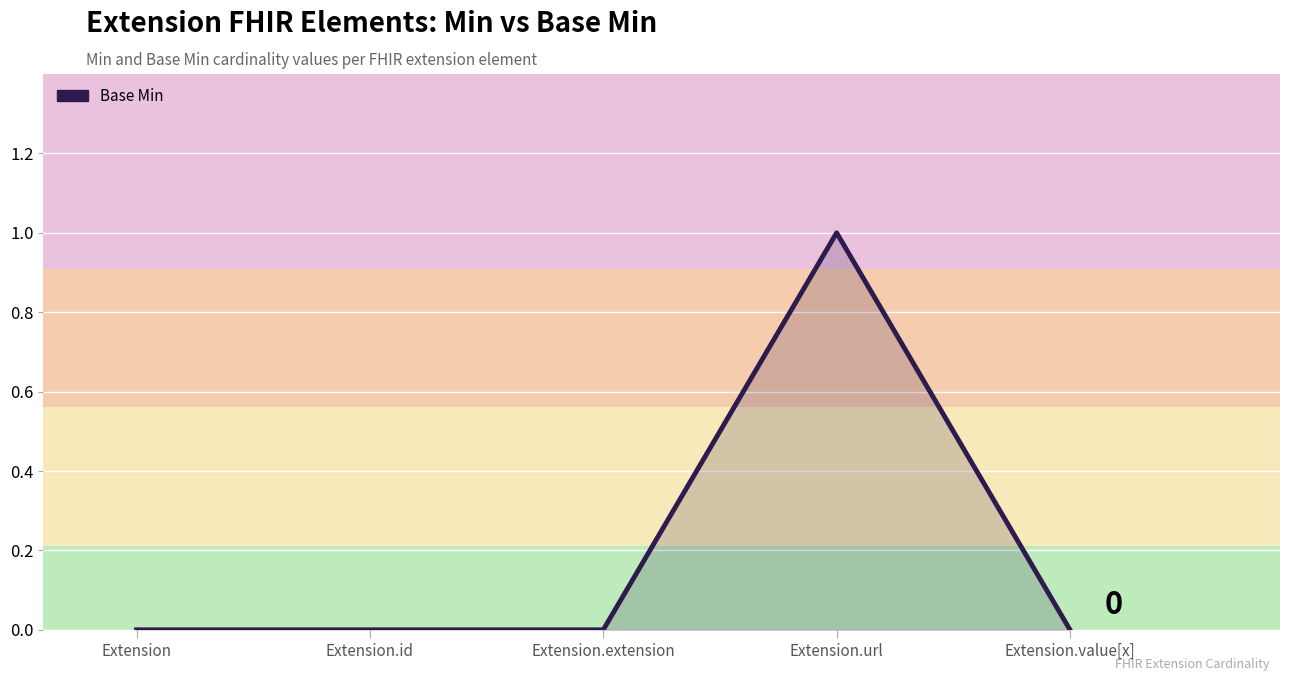

True or false: there are more than 2 points higher than both neighbors.

False